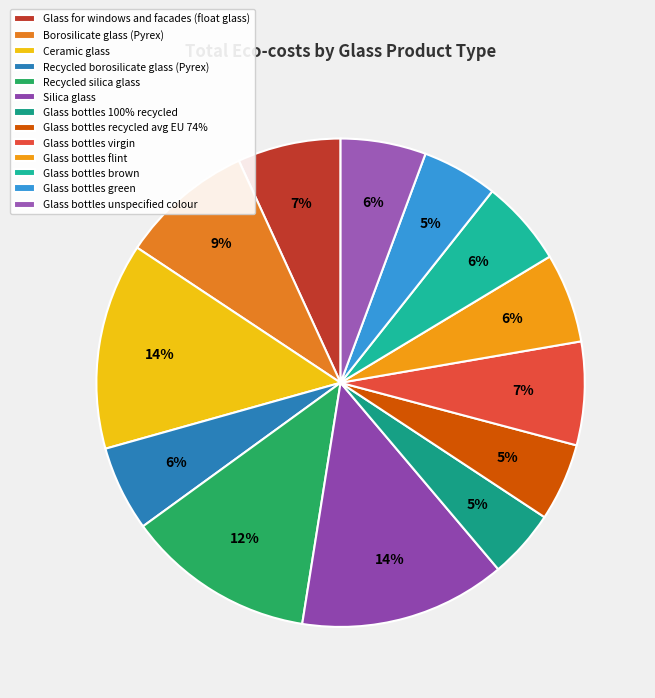

How much of the chart is everything except Glass bottles 100% recycled?

95.4%